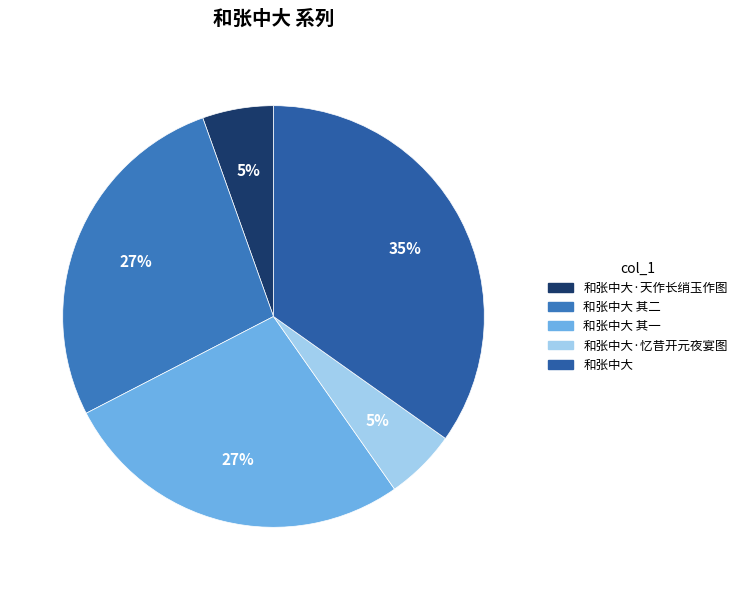

How many segments does this pie chart have?

5